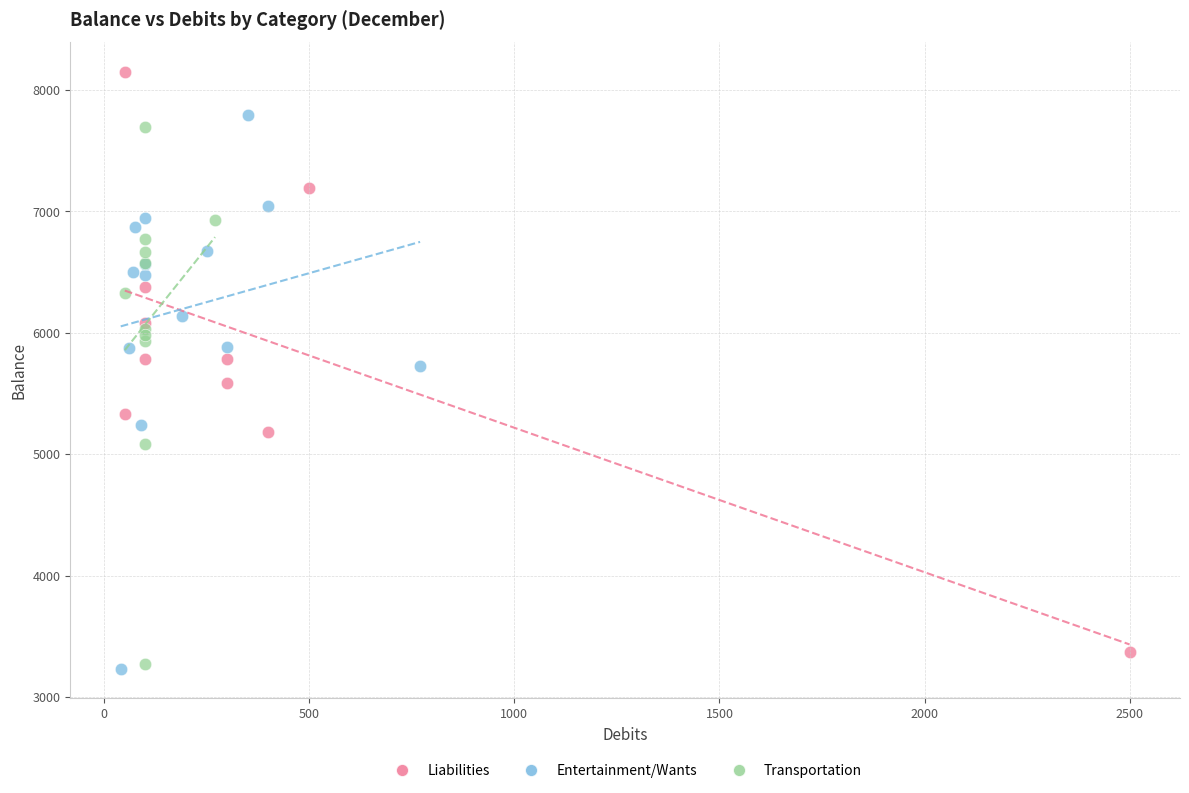

Which series contains the highest Y value?

Liabilities